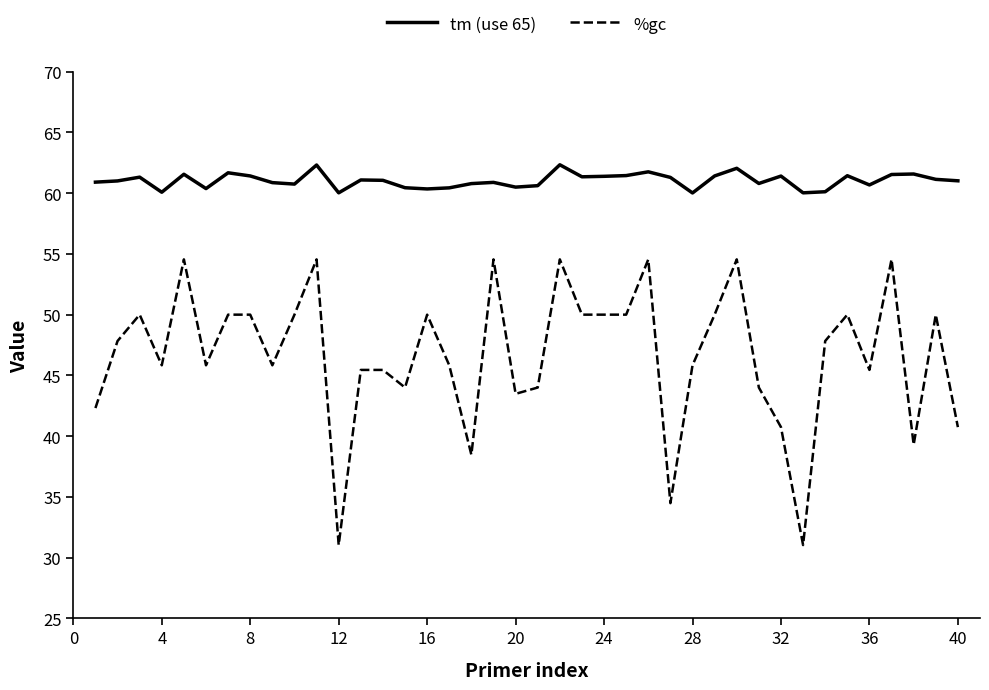

Which series has the largest total across all categories?

tm (use 65)